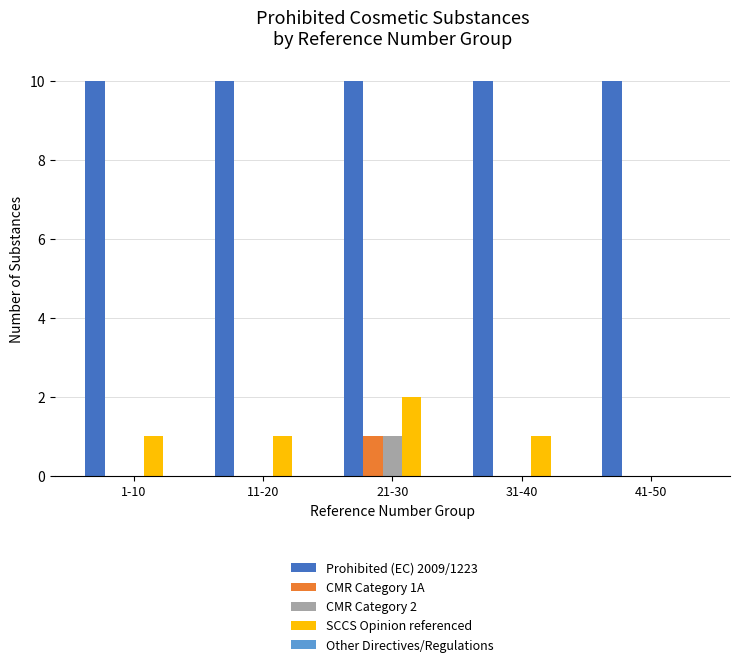

How many series are shown in this chart?

4